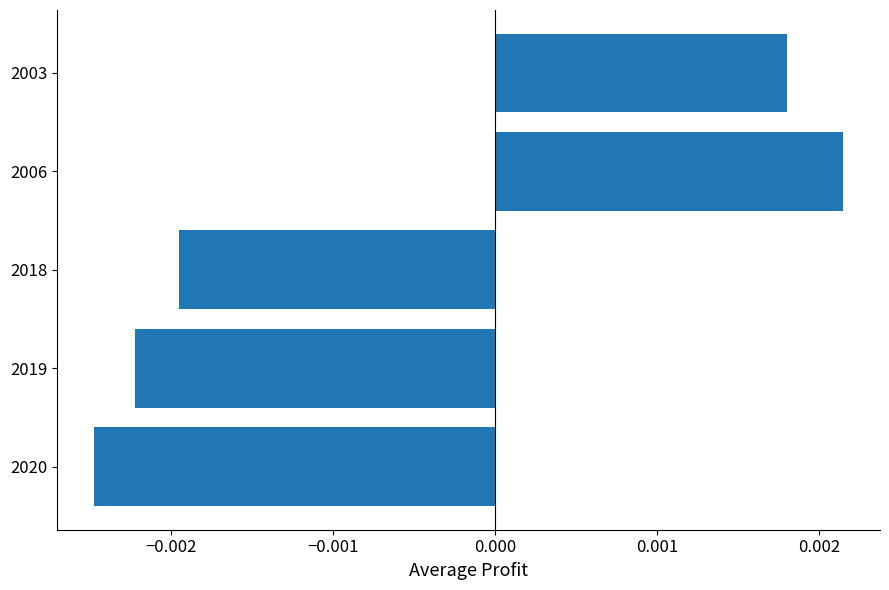

How many categories are shown in the chart?

5